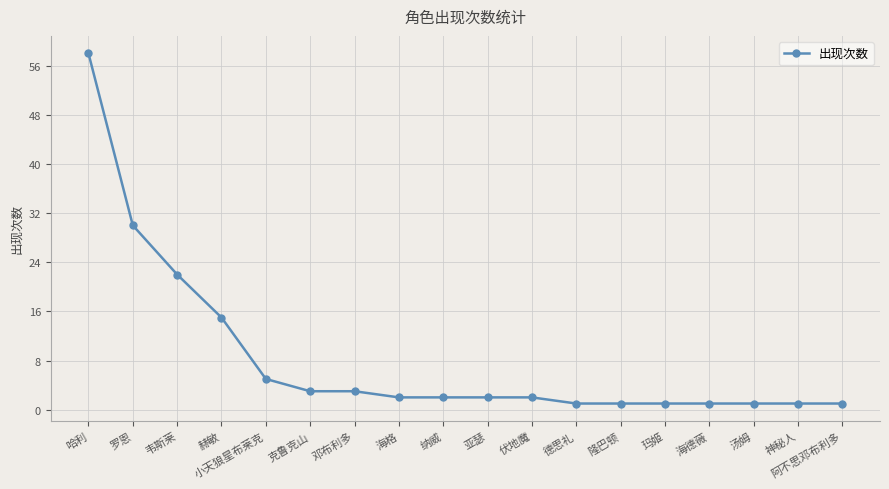

At which label is the value closest to 29?

罗恩